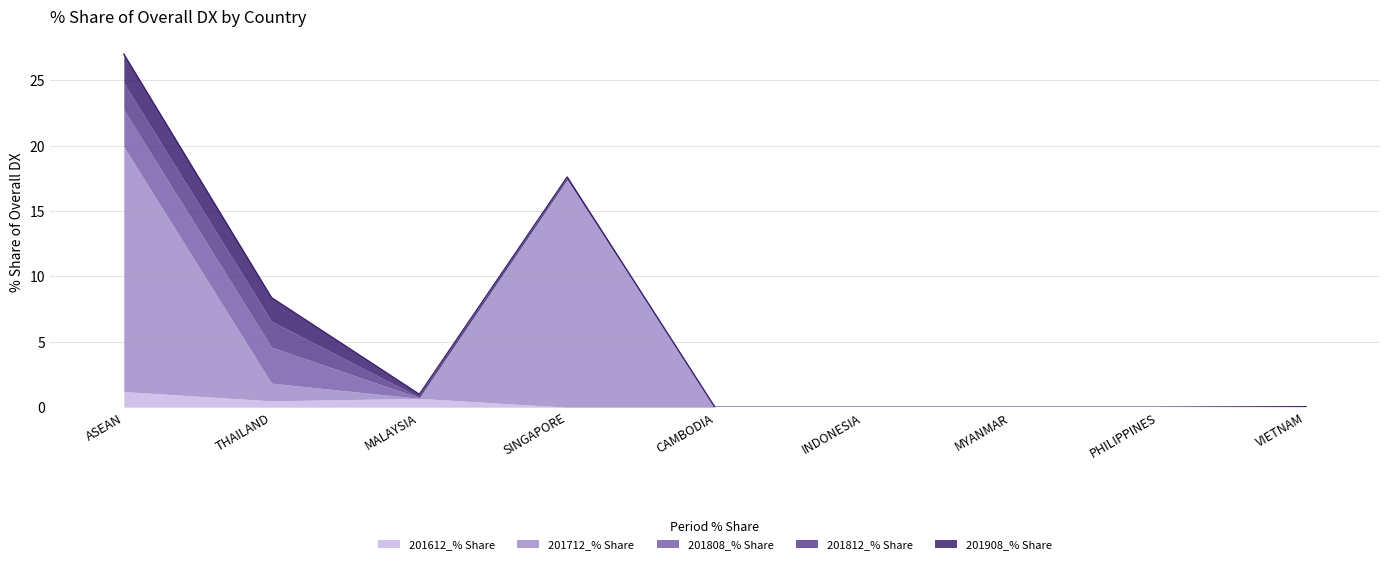

What position from the right is SINGAPORE?

6